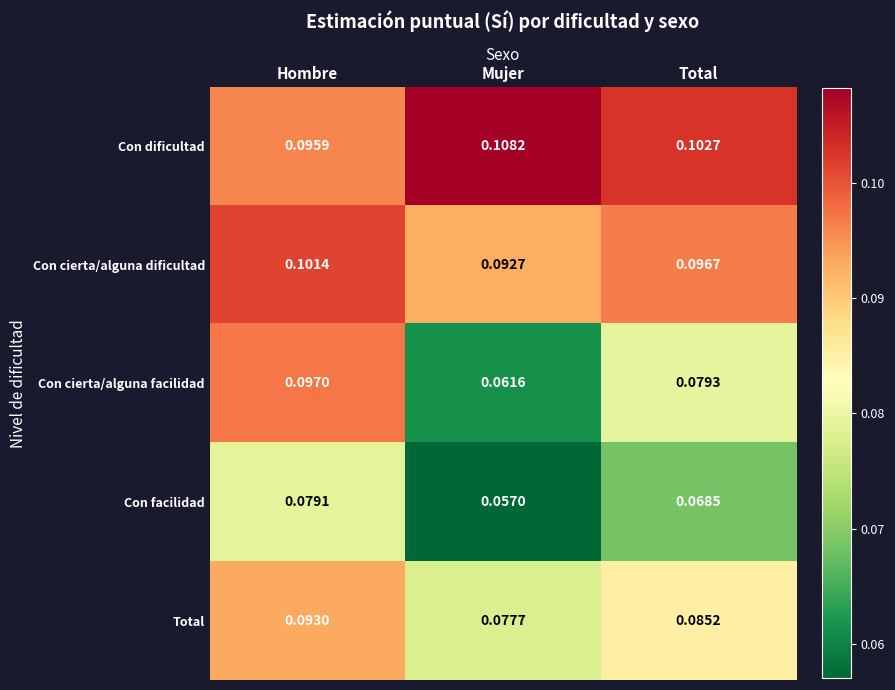

At Total, list the series in order from largest to smallest.

Con dificultad, Con cierta/alguna dificultad, Total, Con cierta/alguna facilidad, Con facilidad